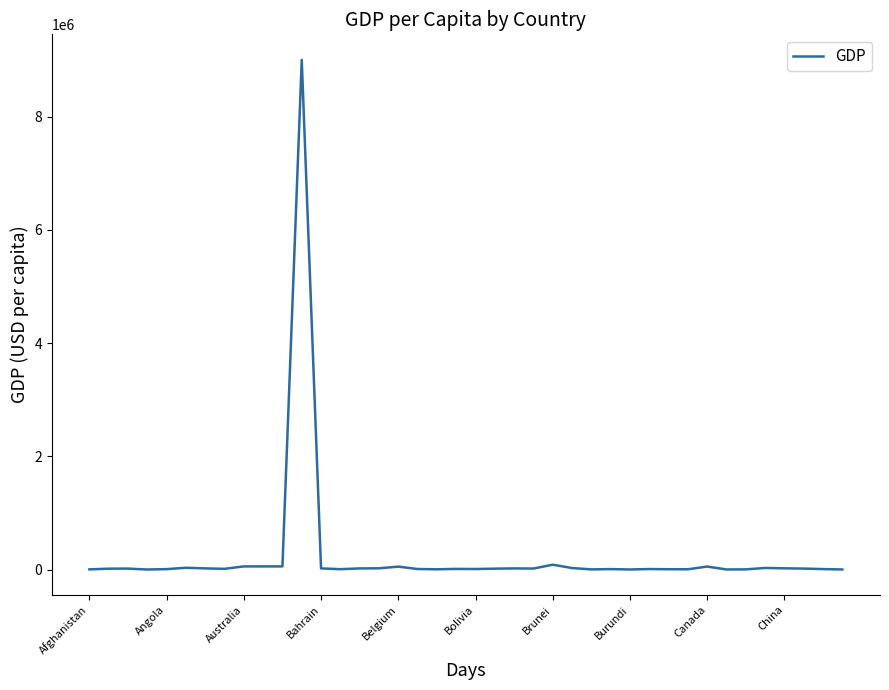

What is the greatest value displayed?

9006398.0